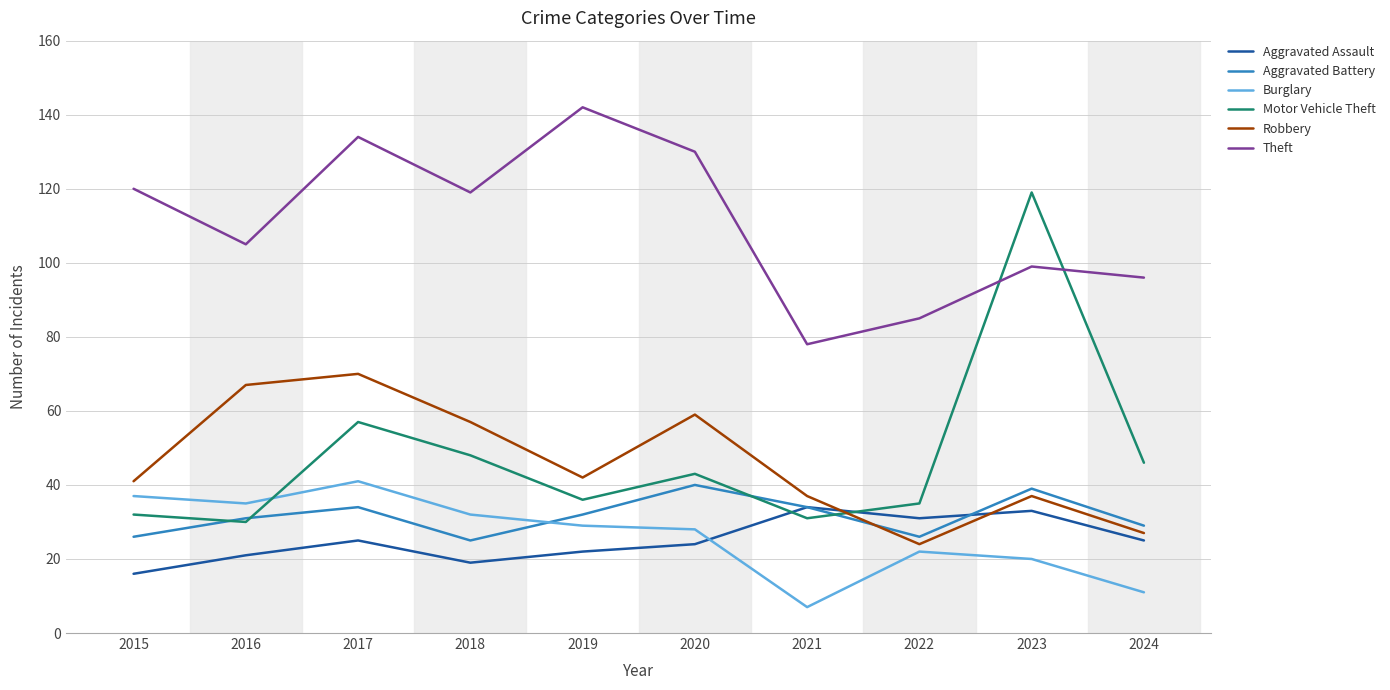

How many lines are shown in the chart?

6